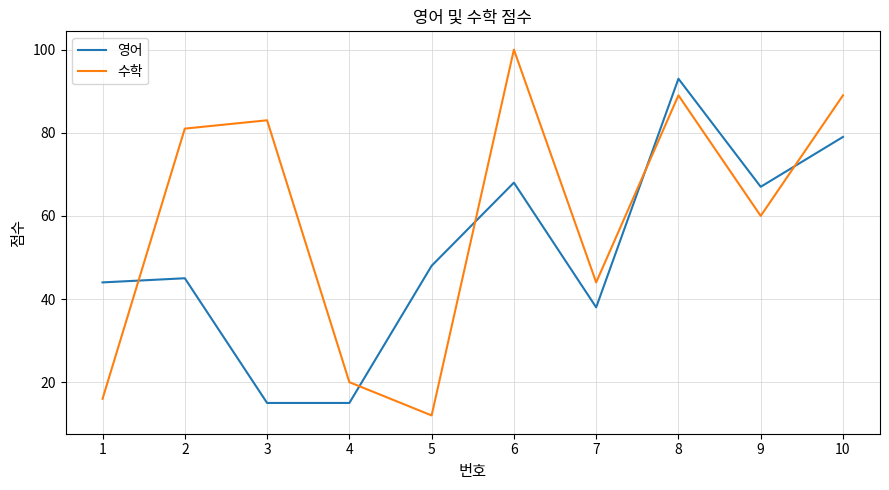

True or false: 수학 and 영어 cross at least once.

True